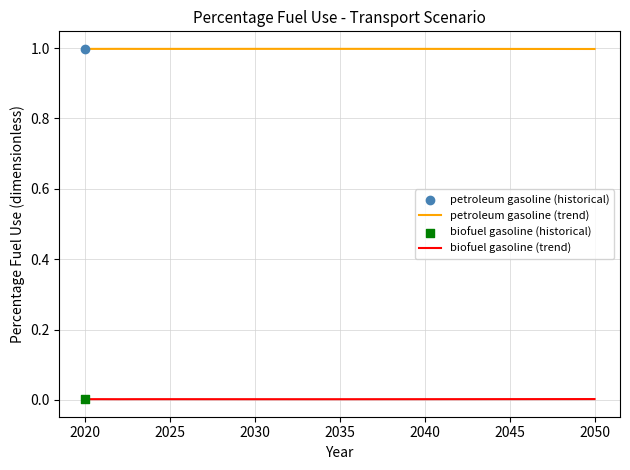

Which series has the largest total across all categories?

petroleum gasoline (trend)